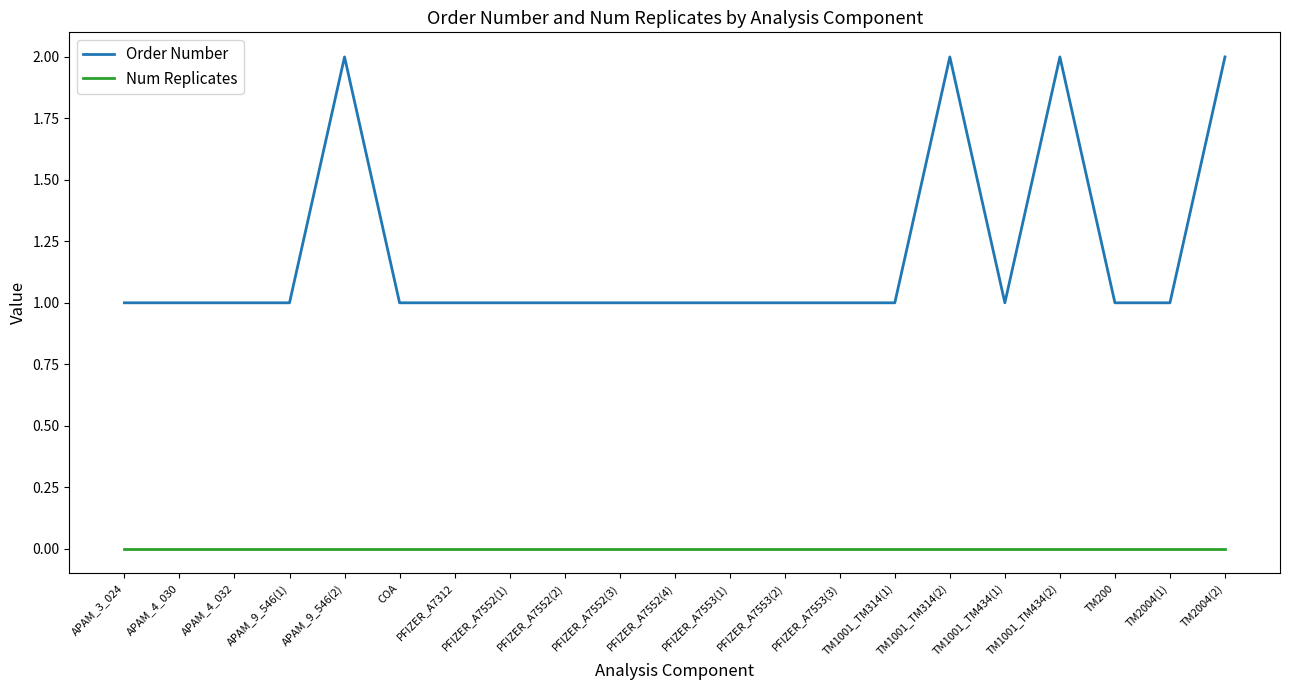

Rank the series by their average value, from lowest to highest.

Num Replicates, Order Number